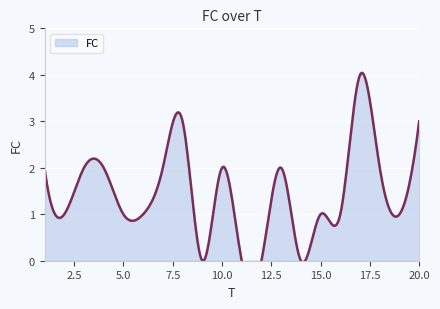

What is the difference between the maximum and minimum values?

4